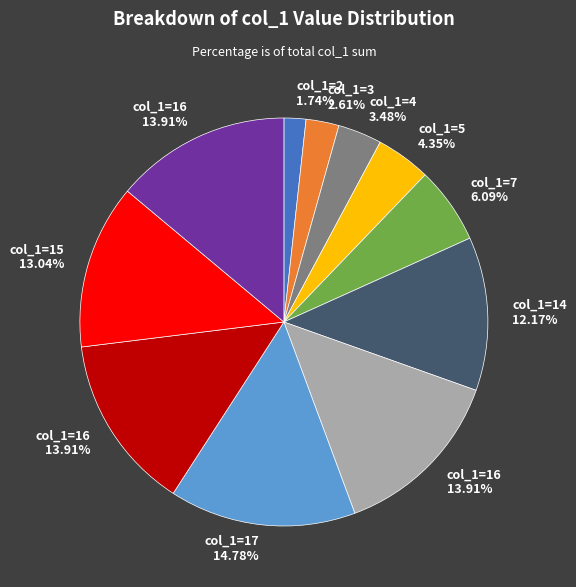

Does any single category account for the majority?

No